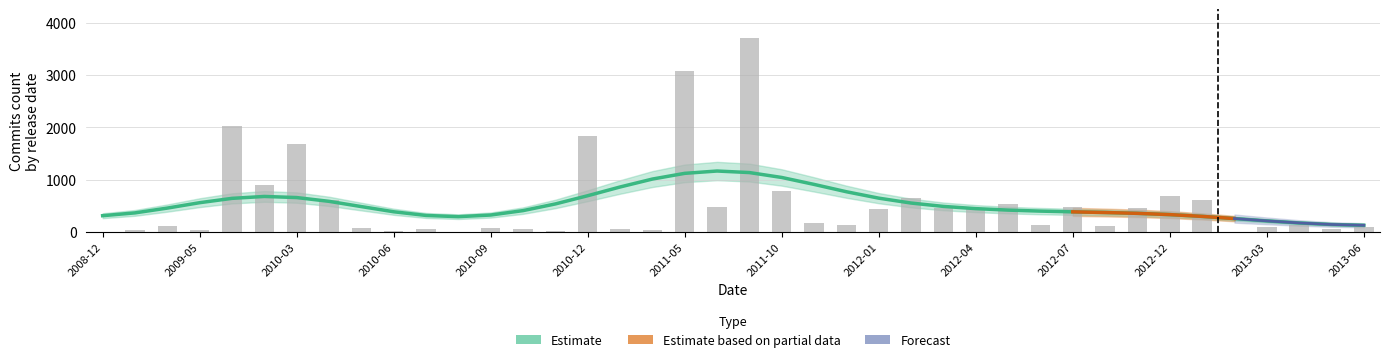

List the labels in order of value, largest first.

2011-09, 2011-05, 2009-12, 2010-12, 2010-03, 2010-01, 2011-10, 2012-12, 2012-02, 2010-04, 2013-01, 2012-05, 2011-07, 2012-07, 2012-03, 2012-04, 2012-10, 2012-01, 2011-11, 2013-04, 2011-12, 2012-06, 2012-09, 2009-03, 2013-06, 2013-03, 2010-09, 2010-05, 2011-01, 2010-10, 2010-07, 2013-05, 2011-03, 2009-05, 2009-01, 2010-11, 2010-06, 2013-02, 2008-12, 2010-08